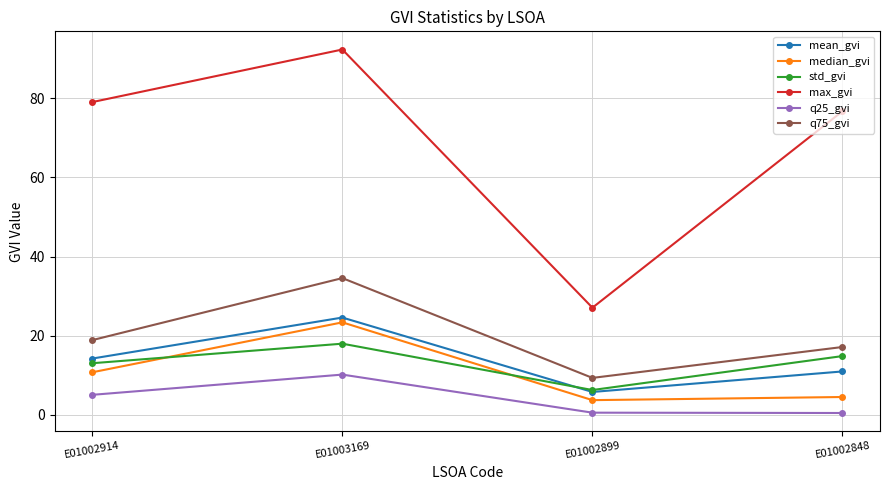

True or false: median_gvi has a value of 10.7 at E01002914.

True